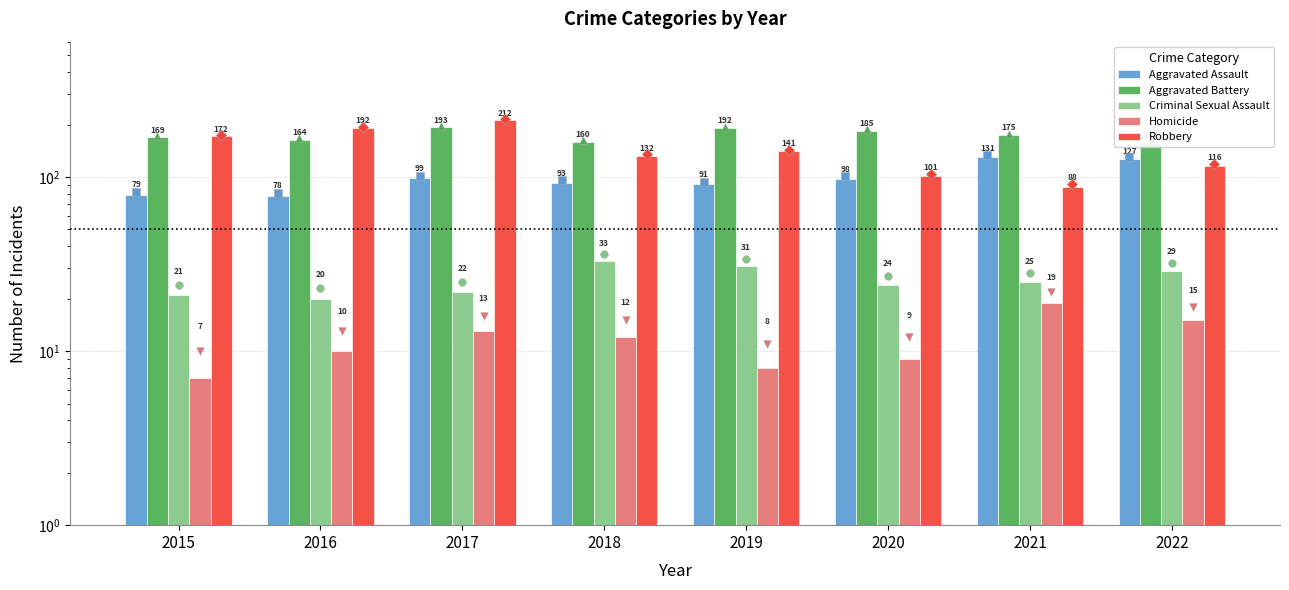

At how many categories does at least one series exceed 141?

8